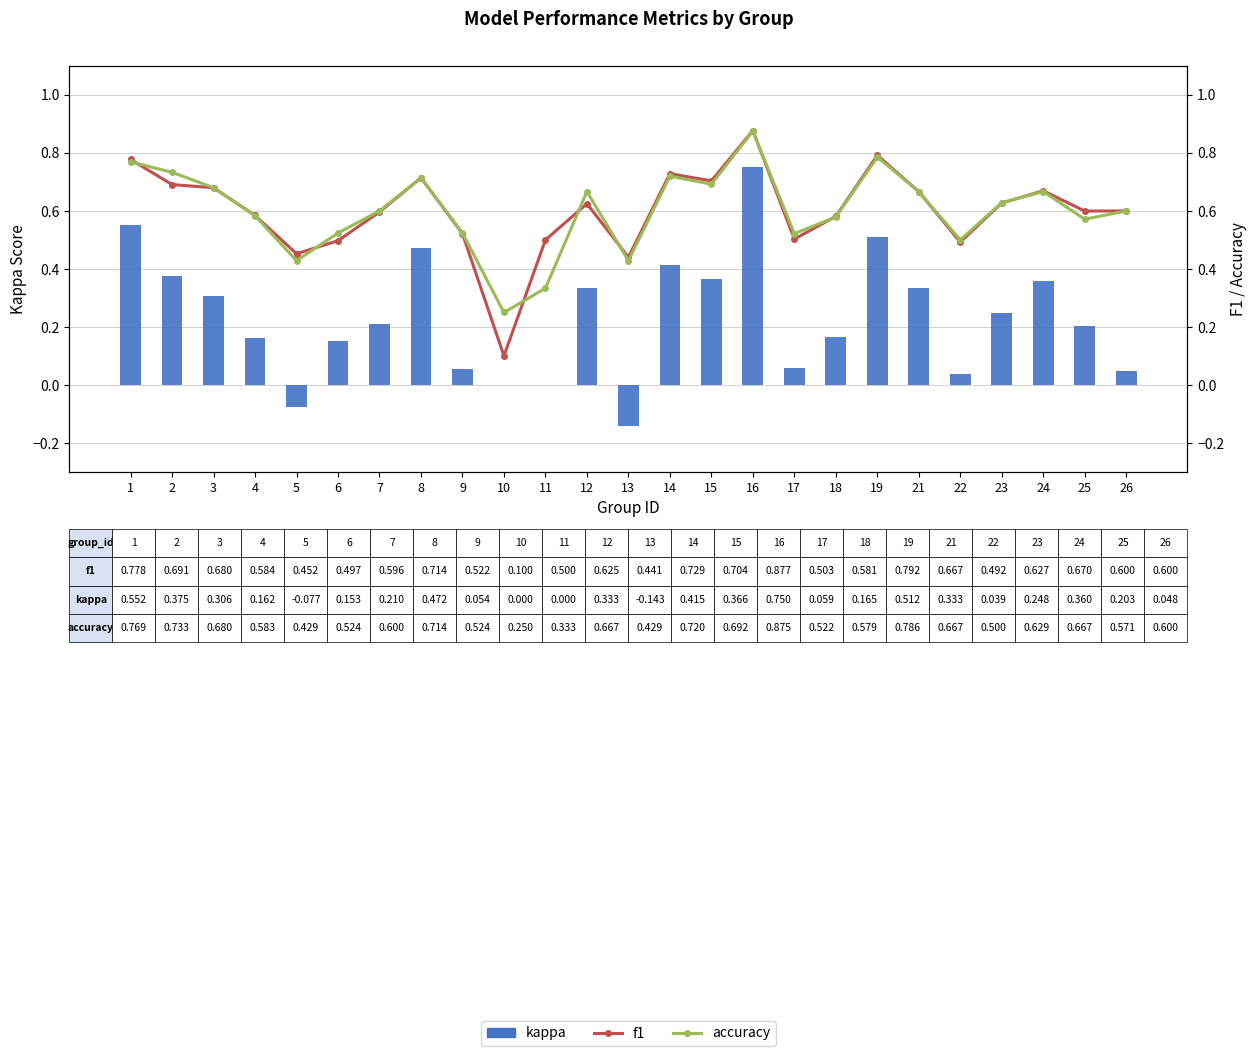

Which category has the lowest value in the accuracy series?

10